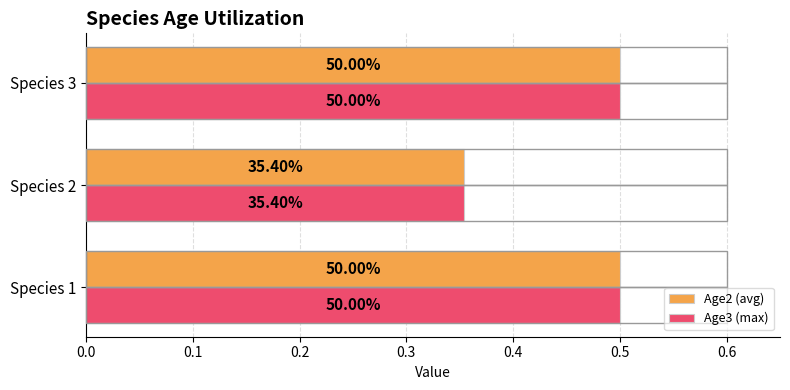

What are all the series names shown in the legend?

Age2 (avg), Age3 (max)